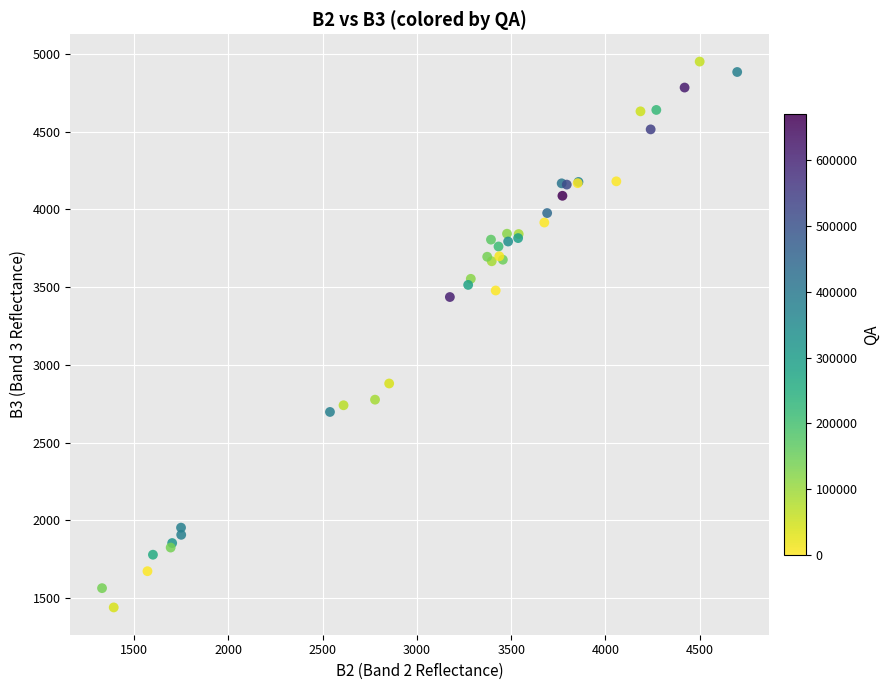

What Y value in the scatter plot is closest to 3196?

3437